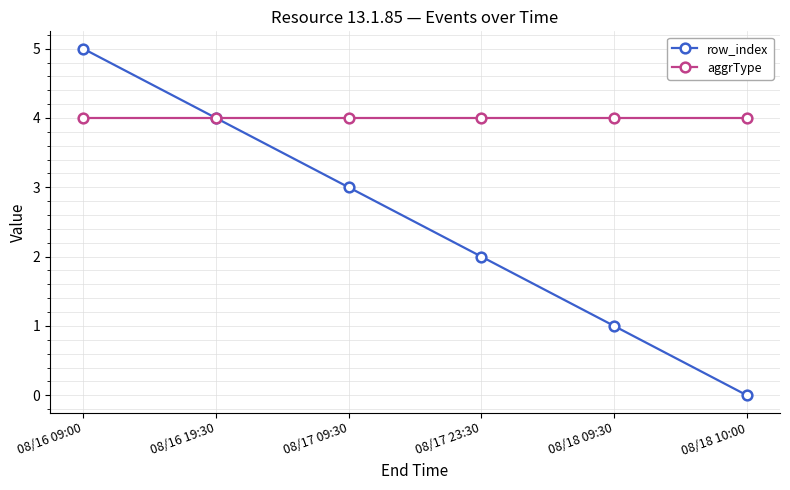

The aggrType series shows 2 at 08/18 10:00. True or false?

False